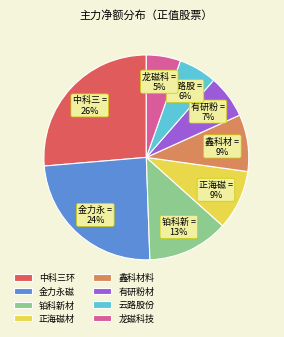

Is it true that 鑫科材料 is 15% of the pie?

False